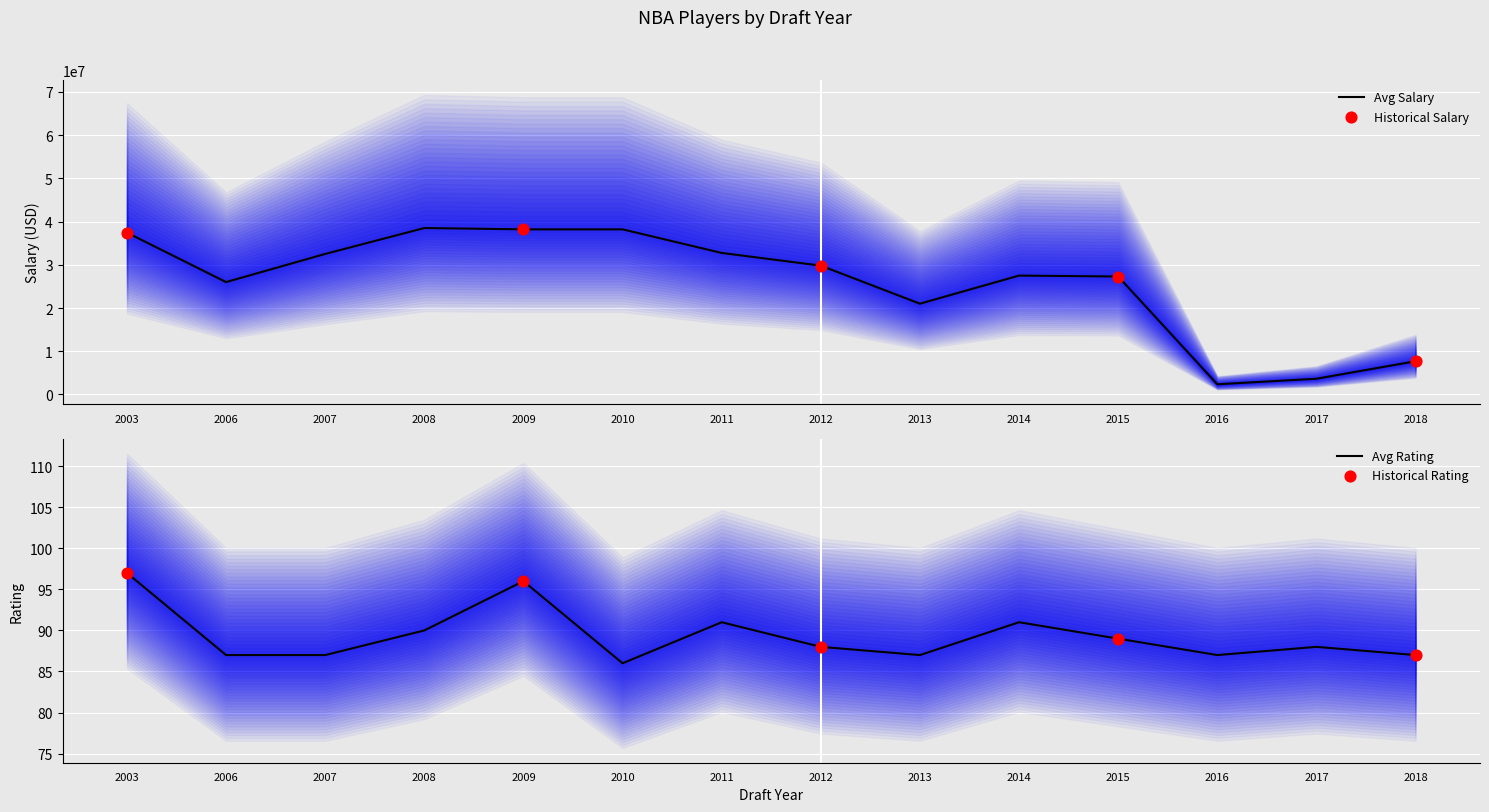

What is the total value across all series at 2018?

7683447